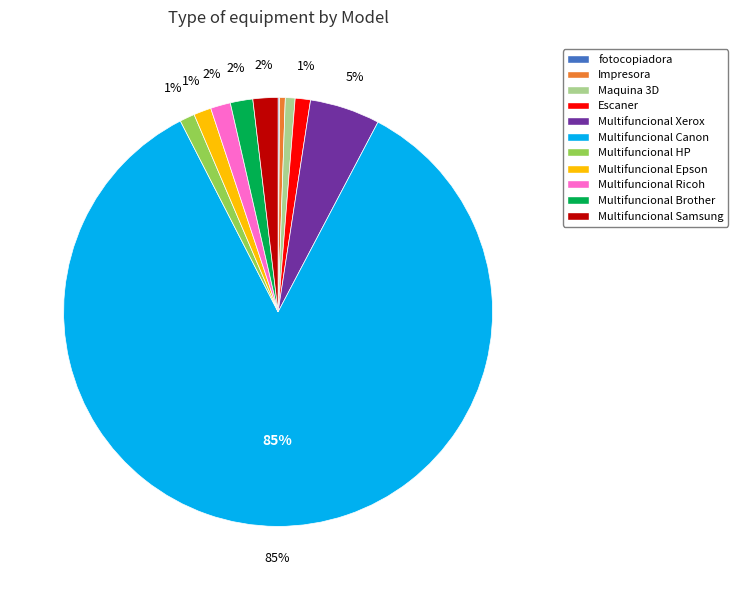

Which slice is the largest?

Multifuncional Canon